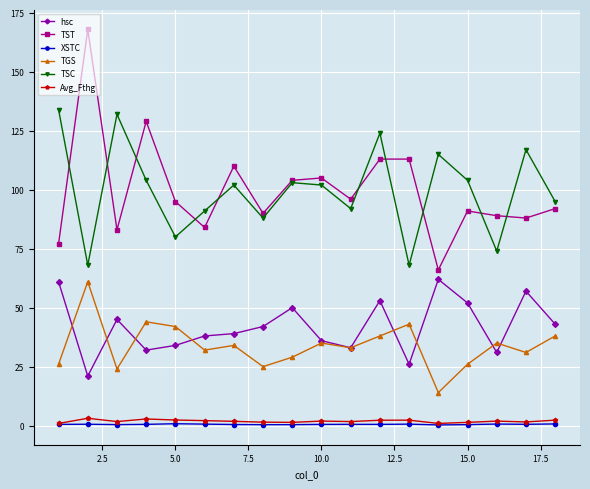

At how many categories does at least one series exceed 9?

18